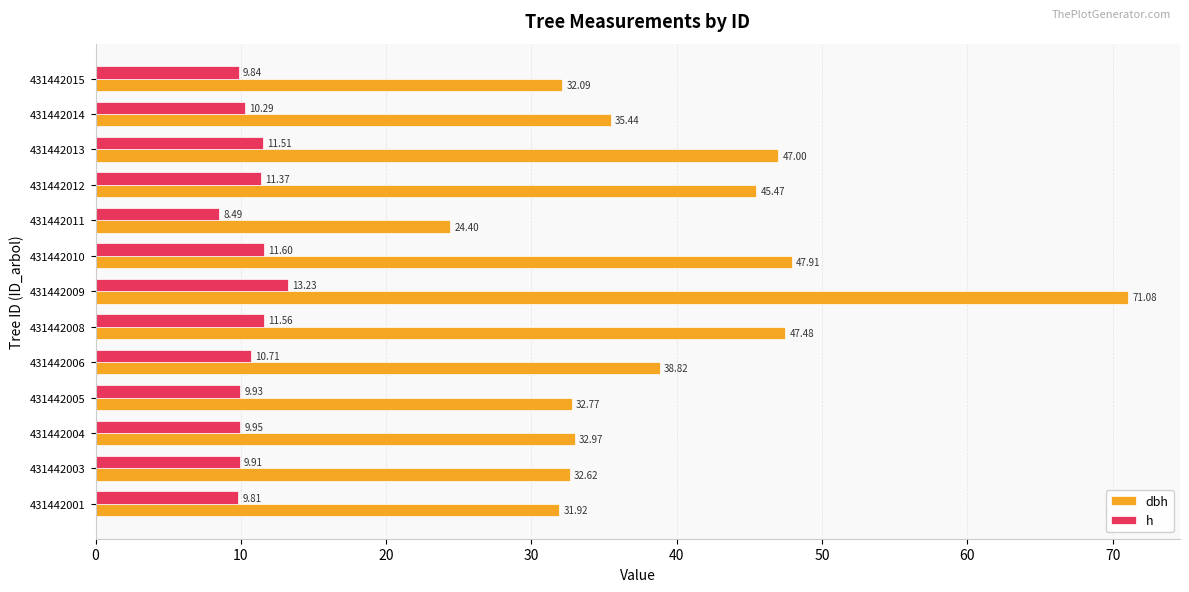

Rank the series by their maximum value, from lowest to highest.

h, dbh